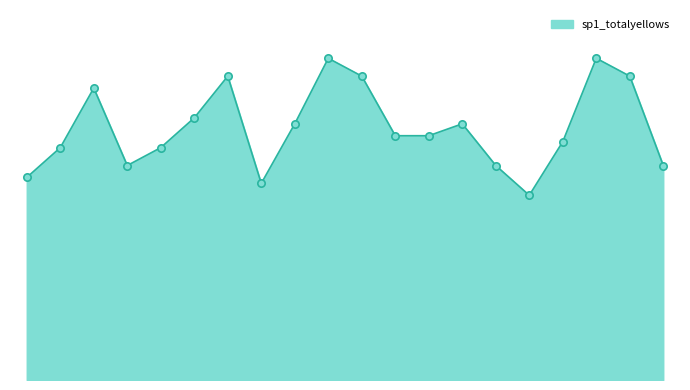

Does the chart have visible grid lines?

No